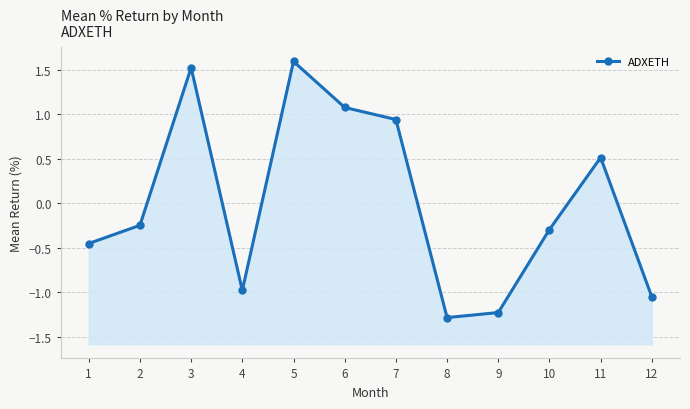

How many lines are shown in the chart?

1